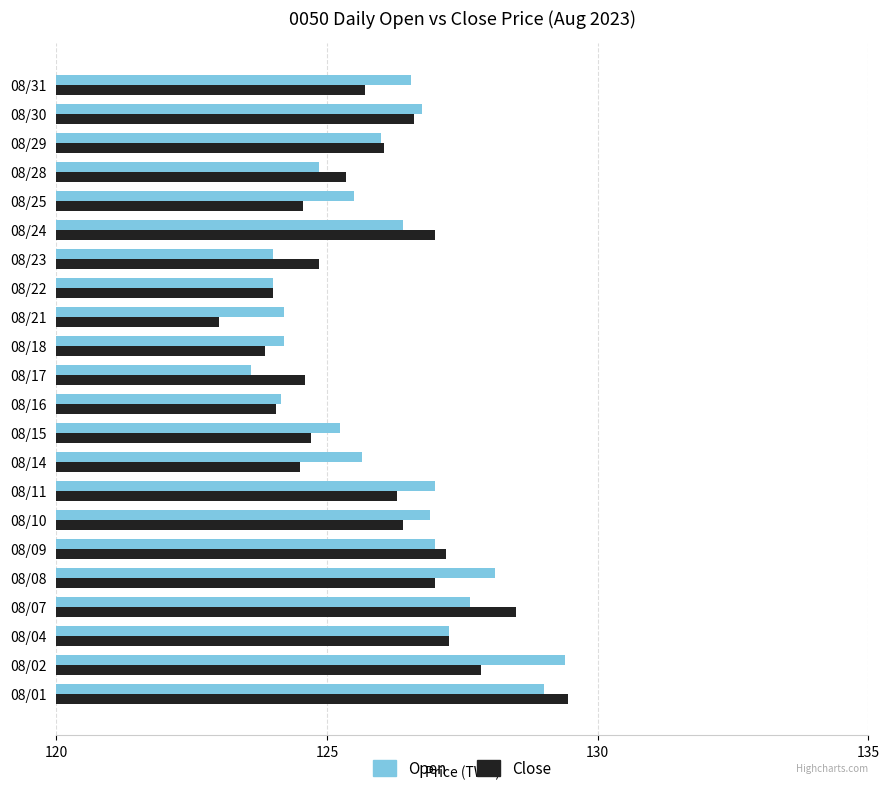

Is it true that Close equals 128.5 at 08/07?

True